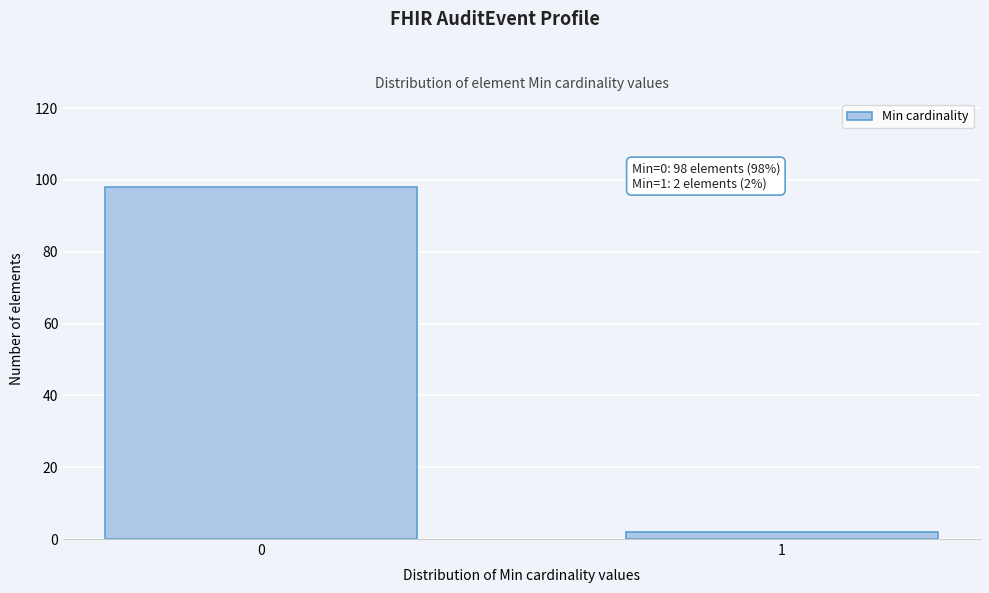

Reading left to right, what are all the values shown in this chart?

98	2